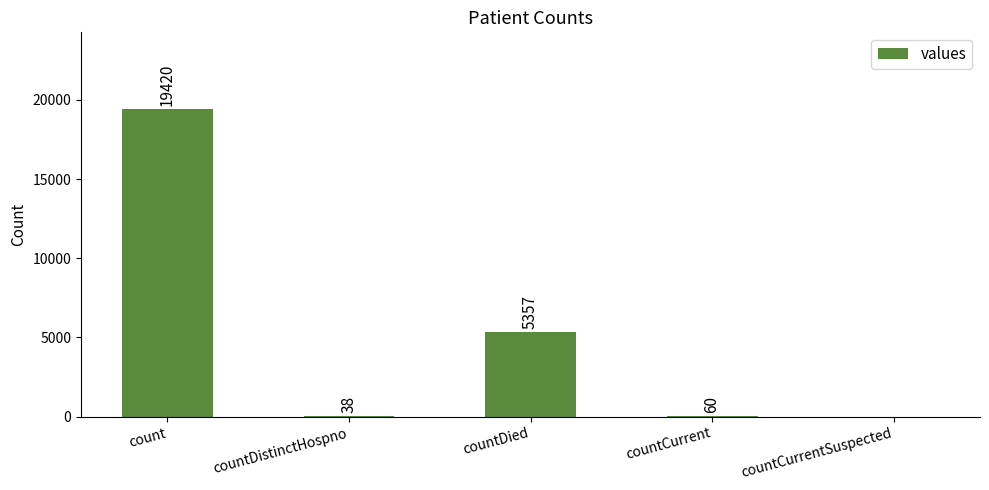

The chart shows a value of 9621 at countDied. True or false?

False